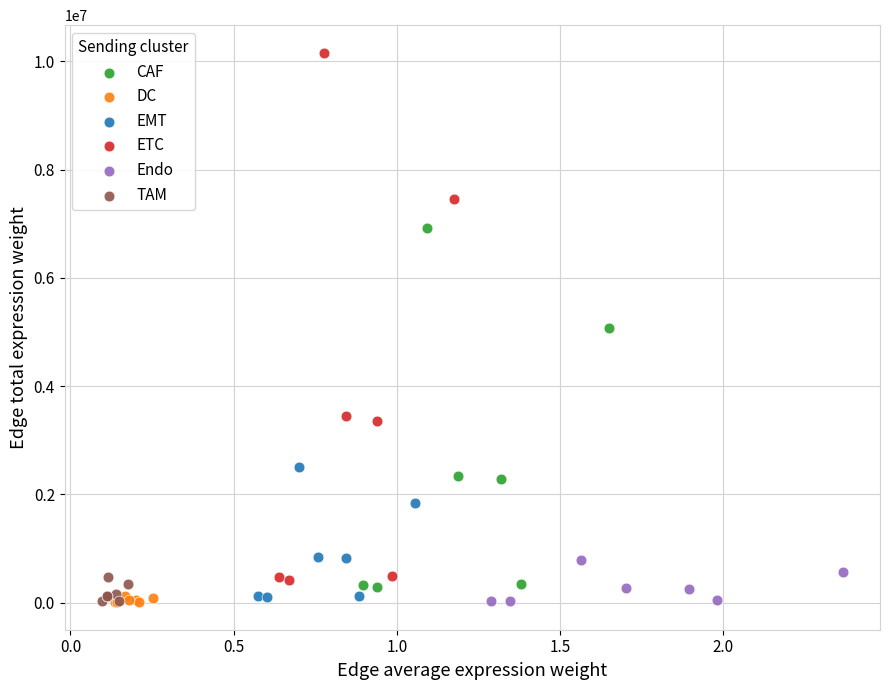

Which series has the largest Y range (max minus min)?

ETC